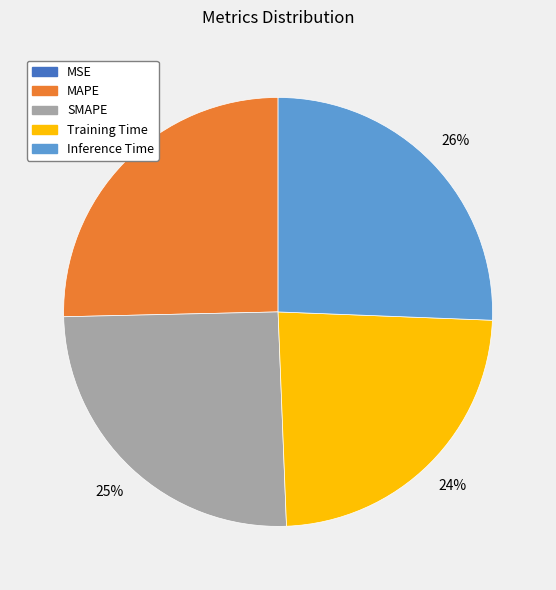

To the nearest percent, what is the difference between the largest and smallest slice percentages?

26%